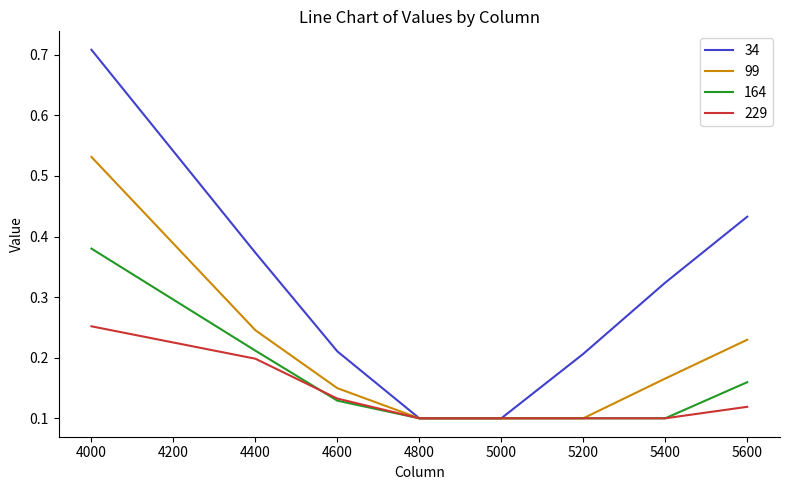

True or false: 34 has more than 1 points higher than both neighbors.

False